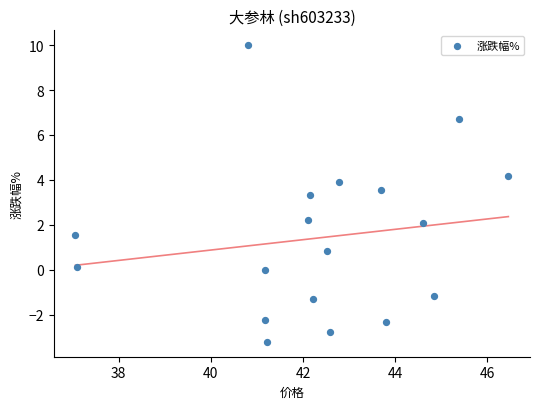

What is the range of Y values (max minus min)?

13.2